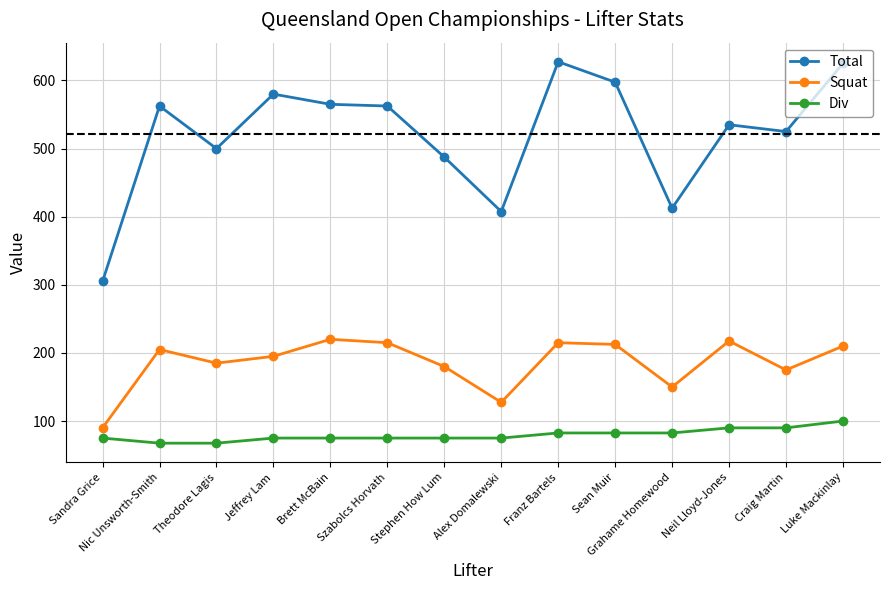

What position from the right is Craig Martin?

2